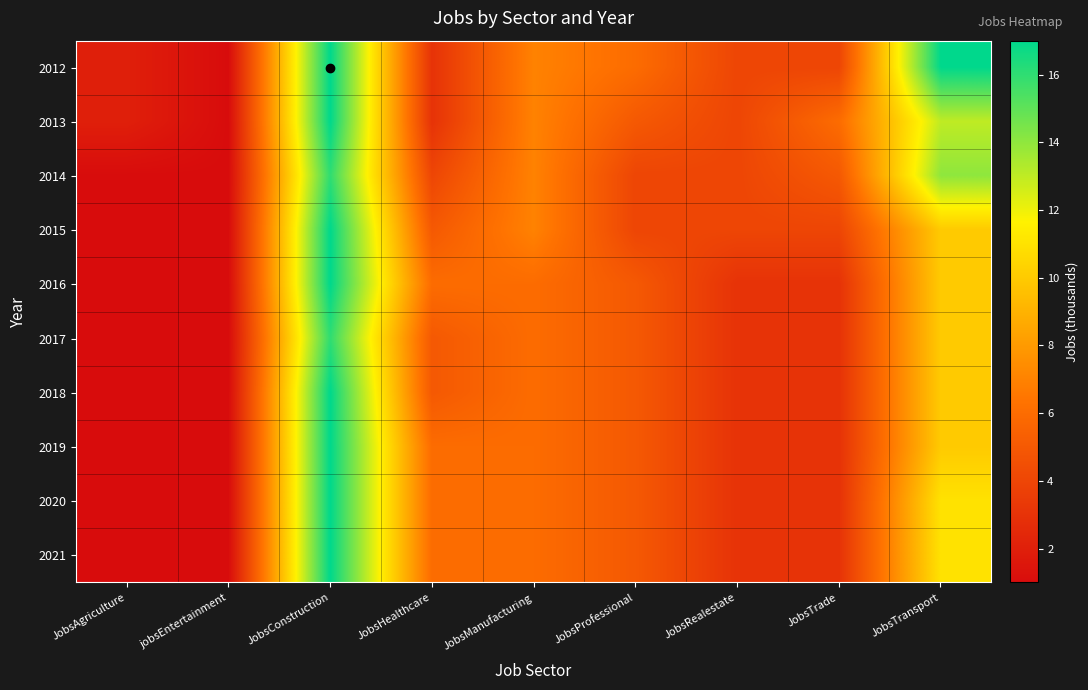

Which series has the largest range (max minus min)?

2012